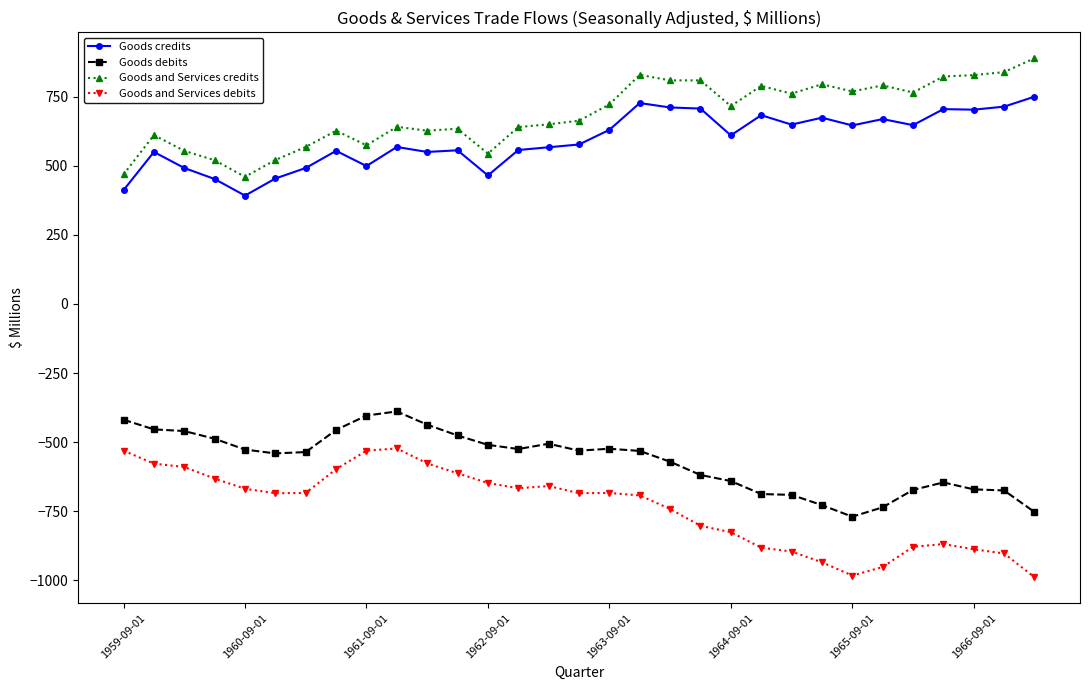

Does the chart display data point markers on the line(s)?

Yes